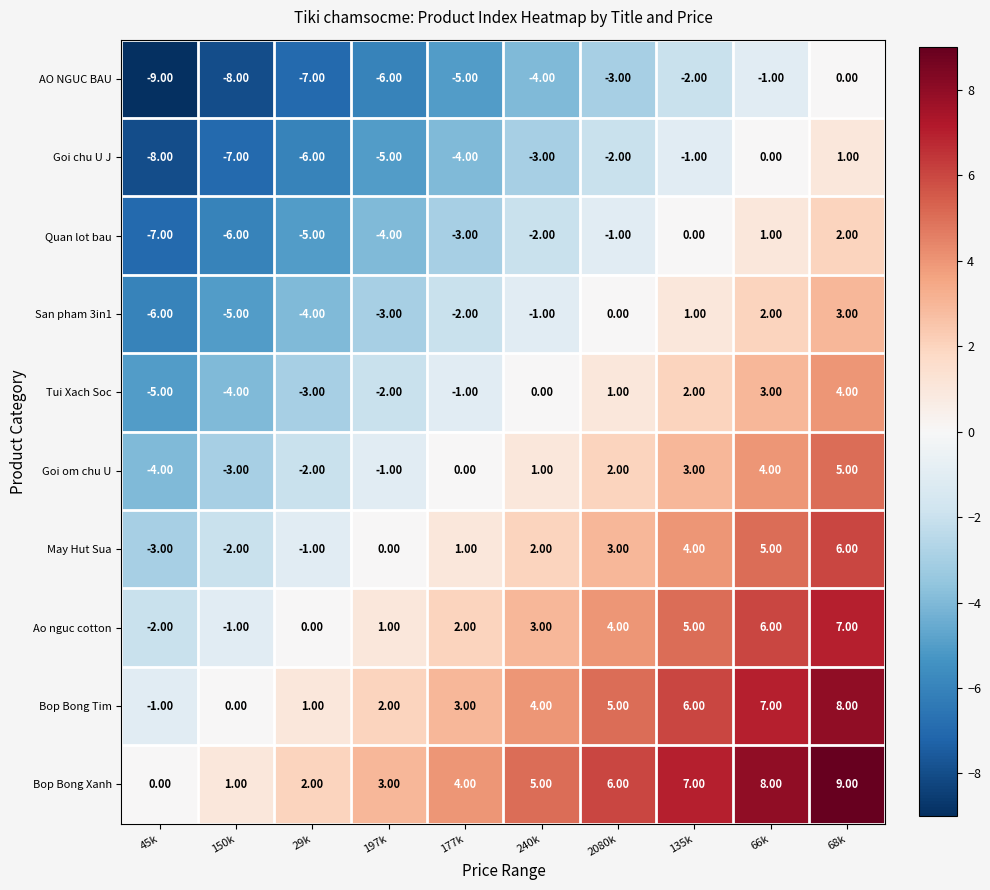

What is the difference between the highest and lowest values at 45k?

9